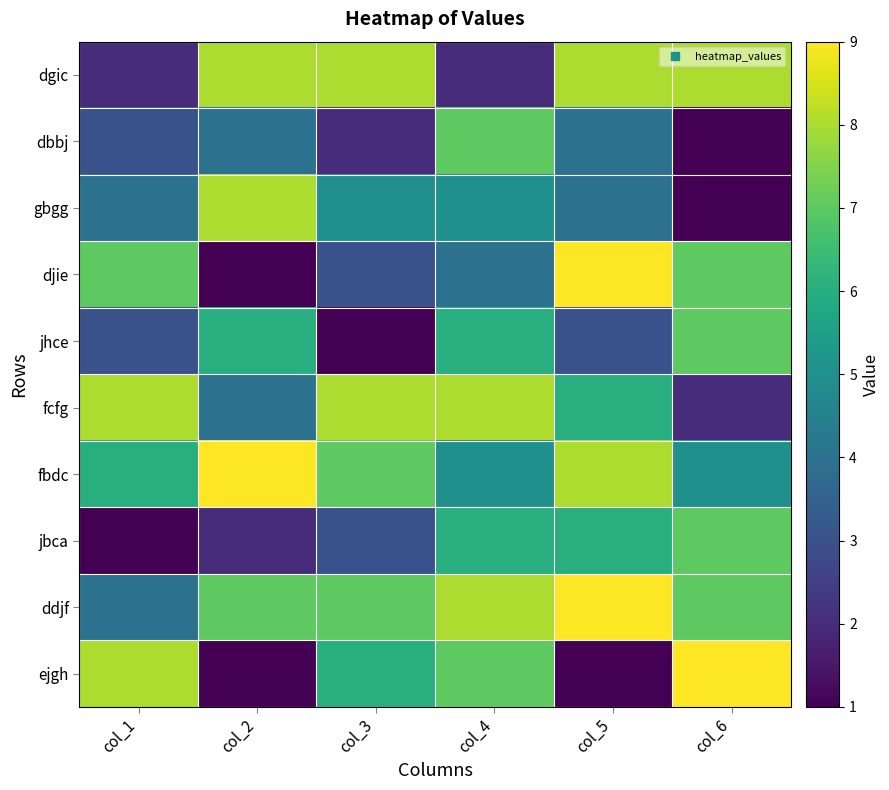

Between col_6 and col_1, which is larger?

col_6